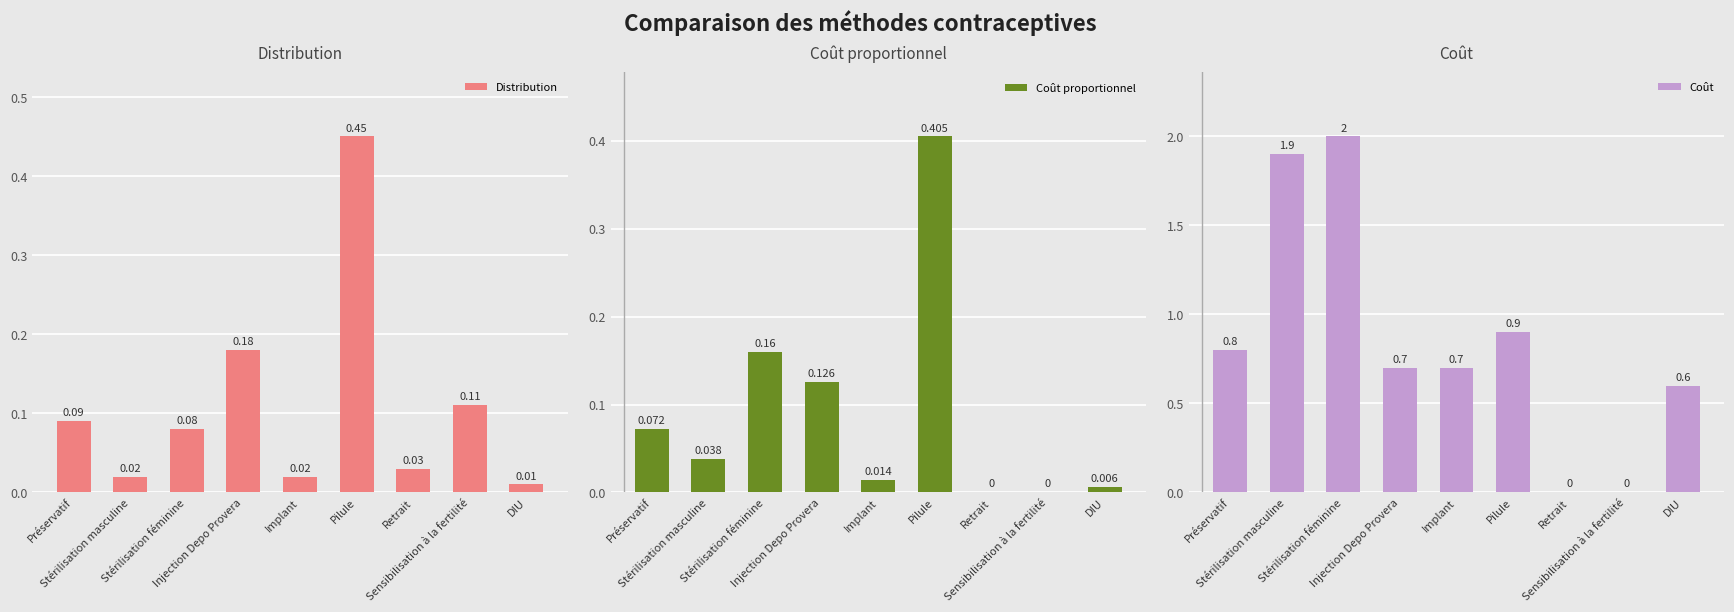

True or false: Distribution has a value of 0.5 at Pilule.

True